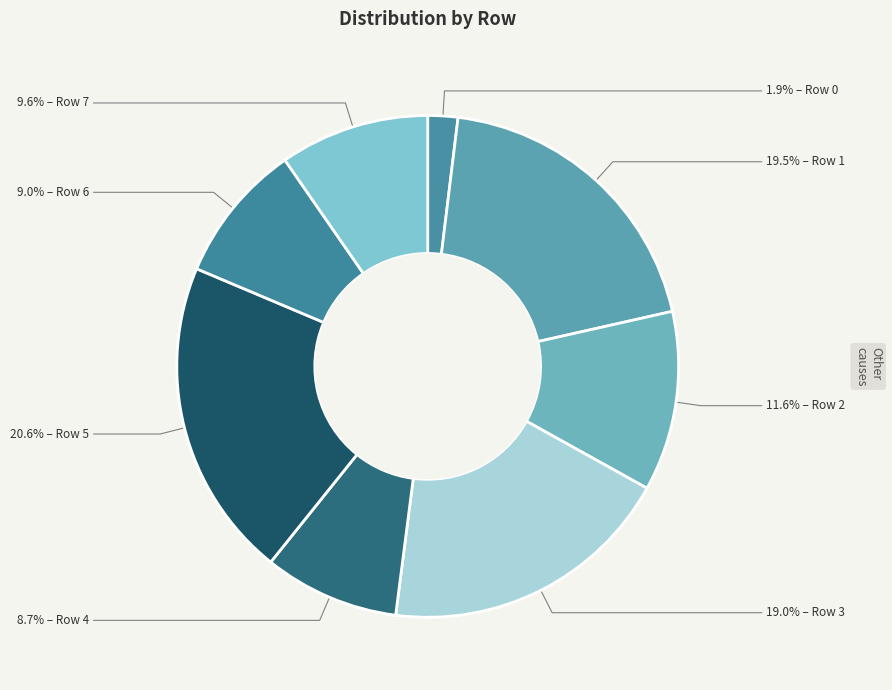

Which slice is the largest?

Row 5